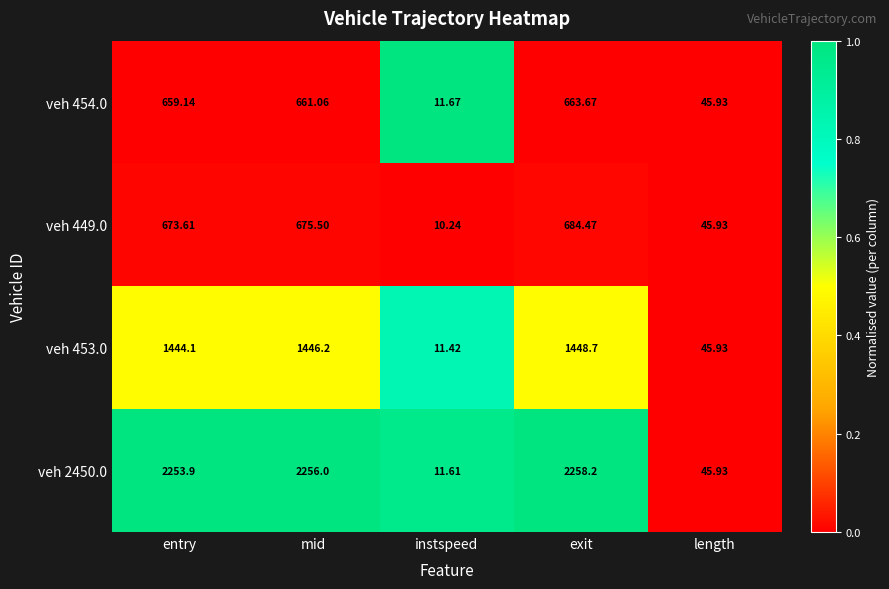

List the labels in order of veh 2450.0 value, largest first.

exit, mid, entry, length, instspeed